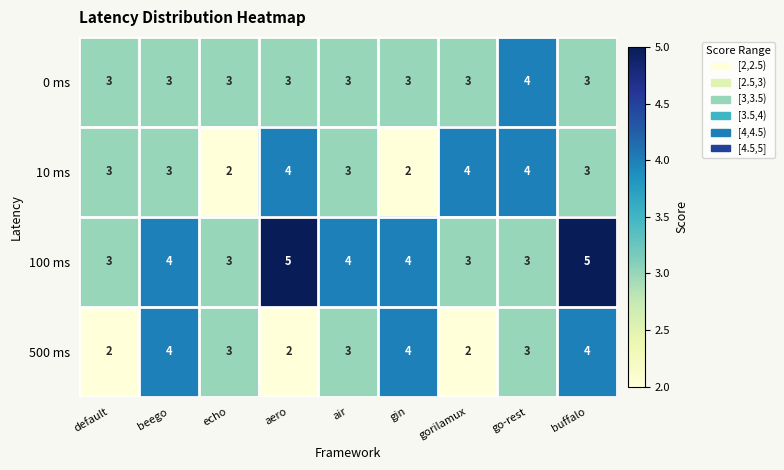

What is the minimum value for 0 ms?

3